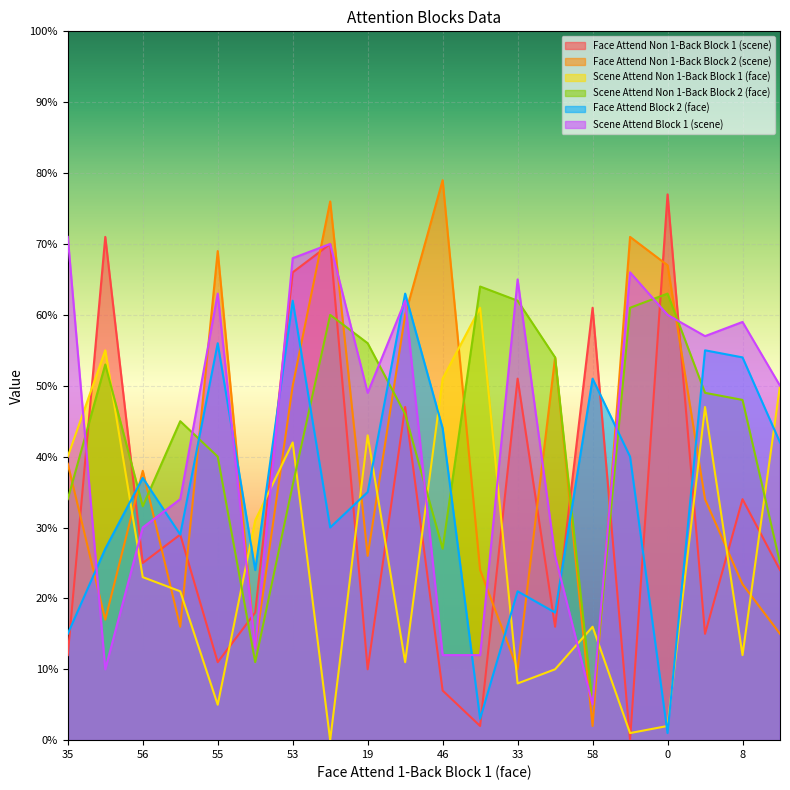

Does the chart display data point markers on the line(s)?

No